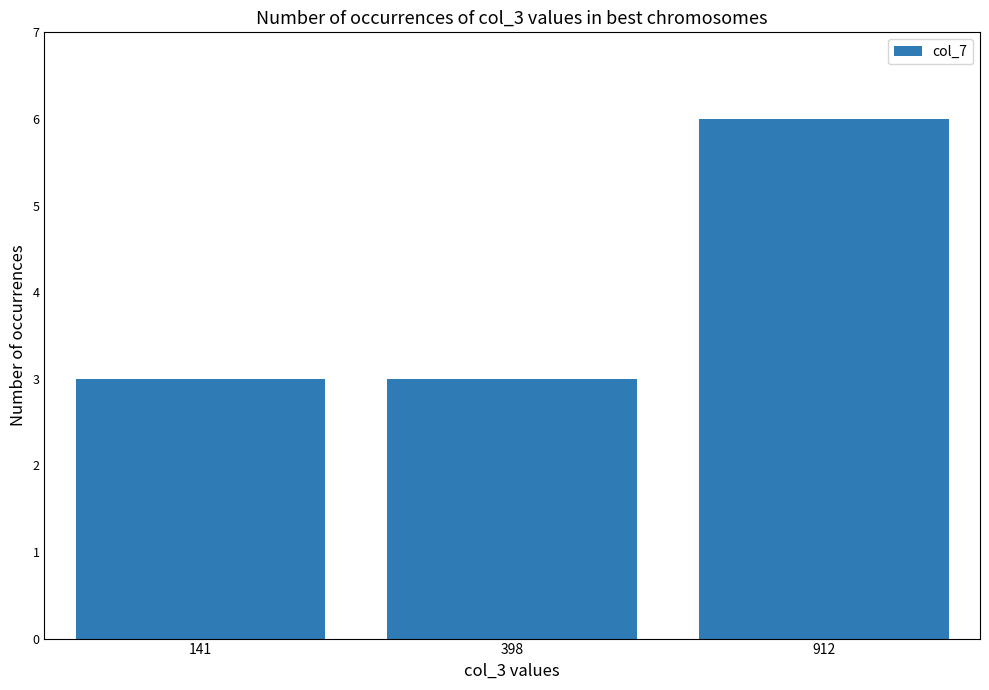

Is it true that the value at 398 is 3?

True